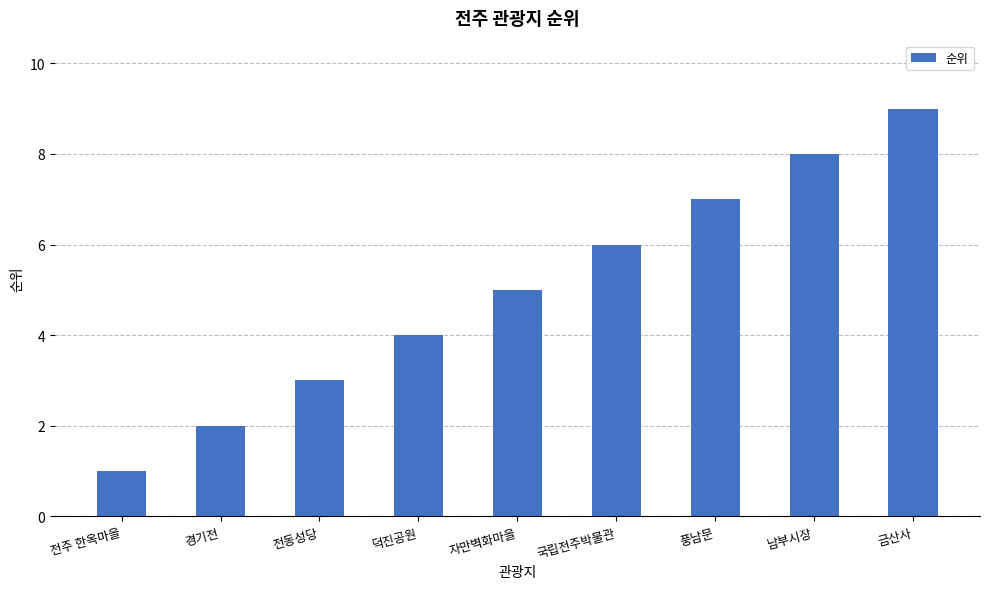

Count the number of data series in this chart.

1